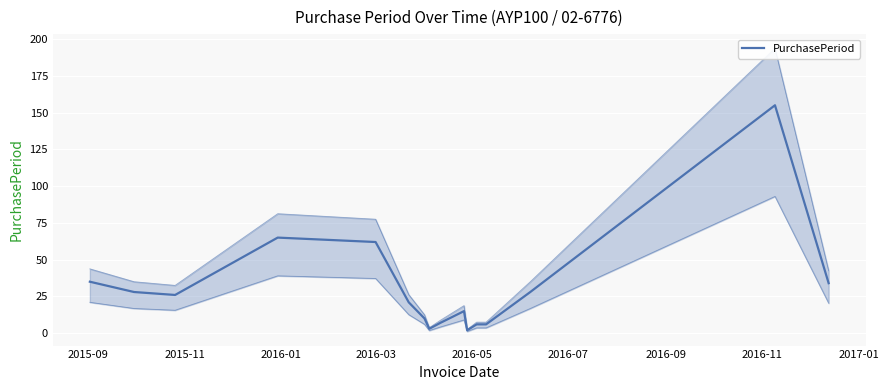

What is the difference between the maximum and minimum values?

153